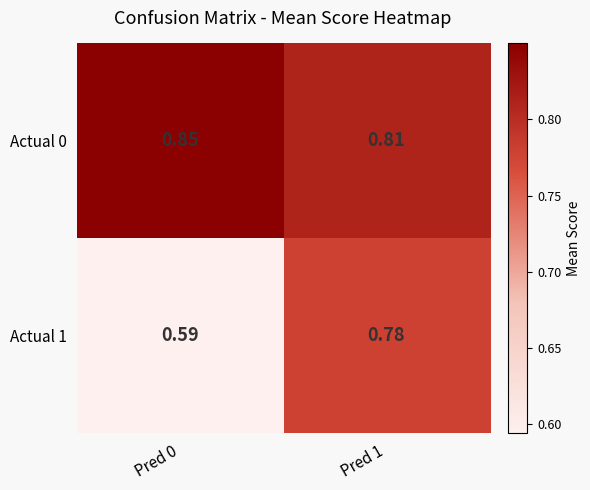

What is the total value across all series at Pred 0?

1.4